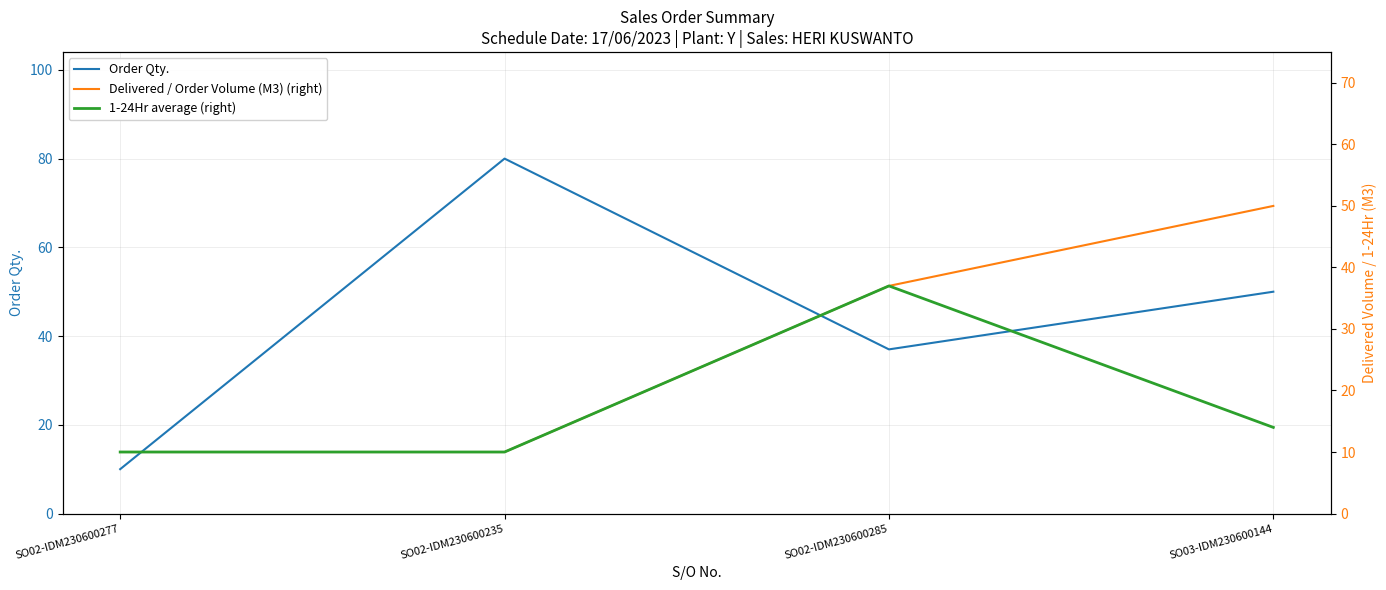

Which series has the widest spread of values?

Order Qty.